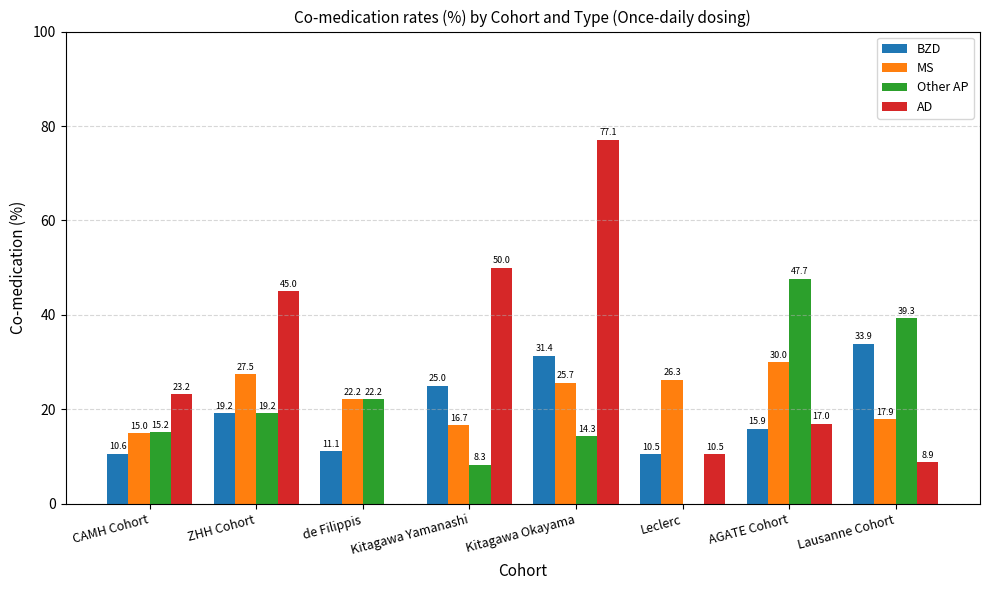

What is the spread (max minus min) of values at Kitagawa Yamanashi?

41.7